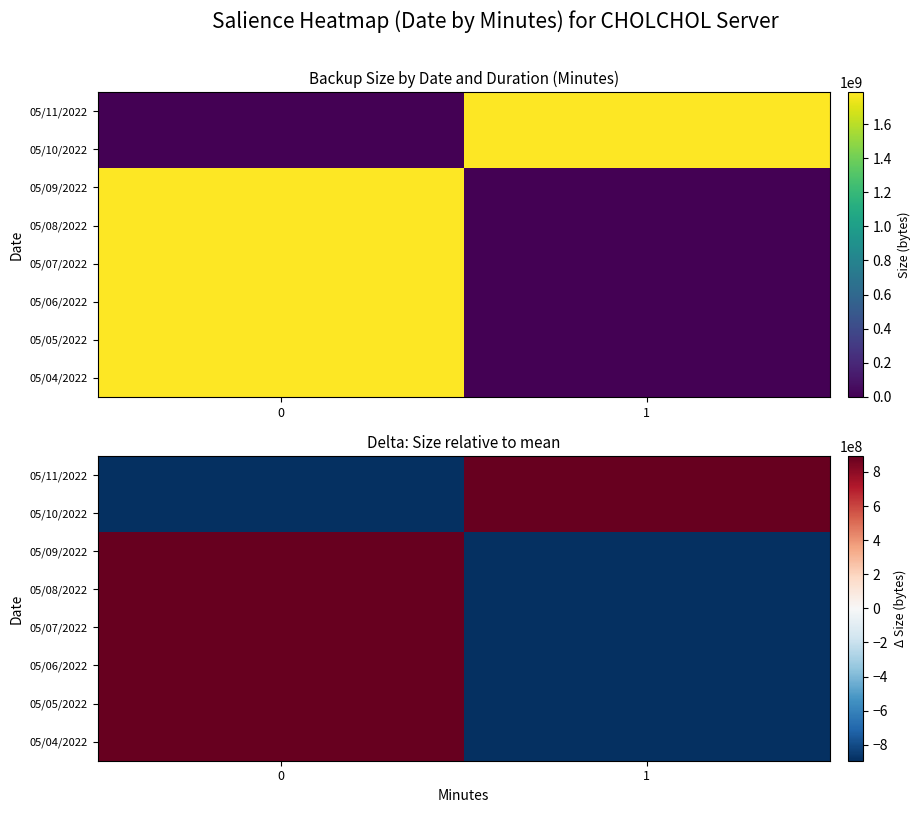

What is the difference between the 05/06/2022 values at 1 and 0?

1786891264